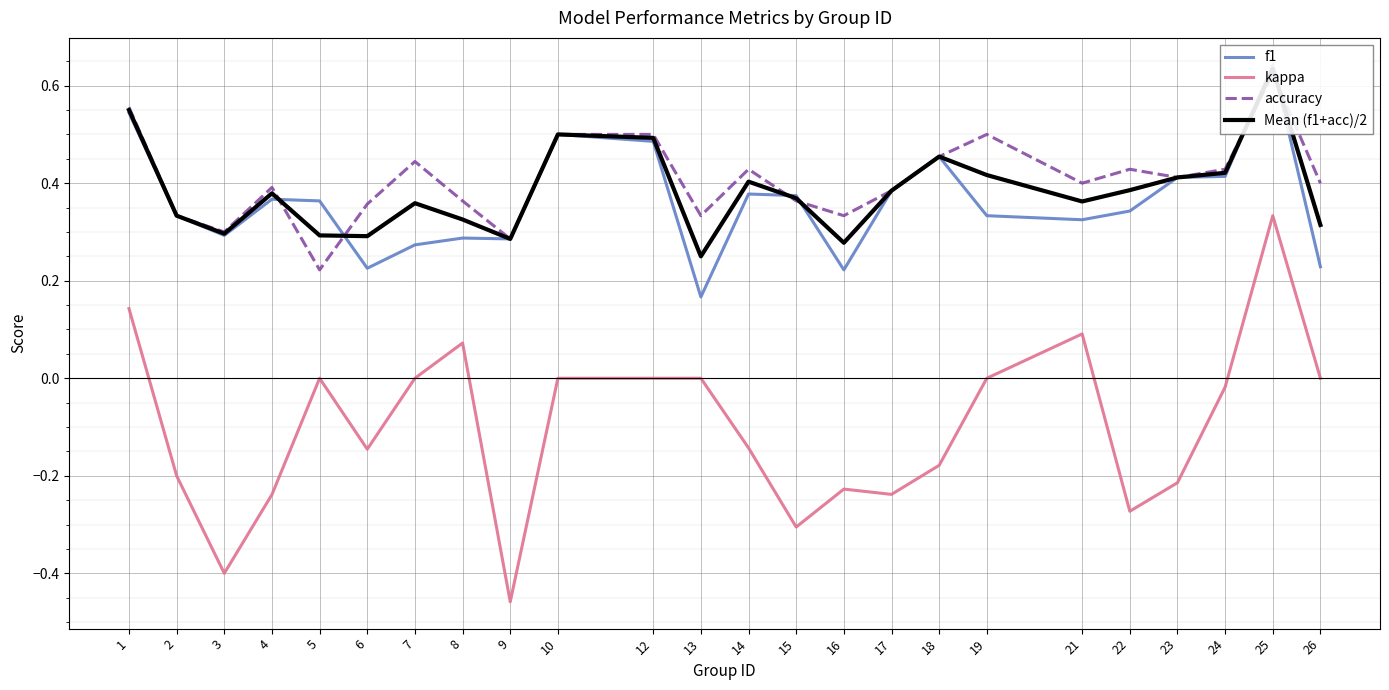

The value of kappa at 26 is 0.0. True or false?

True